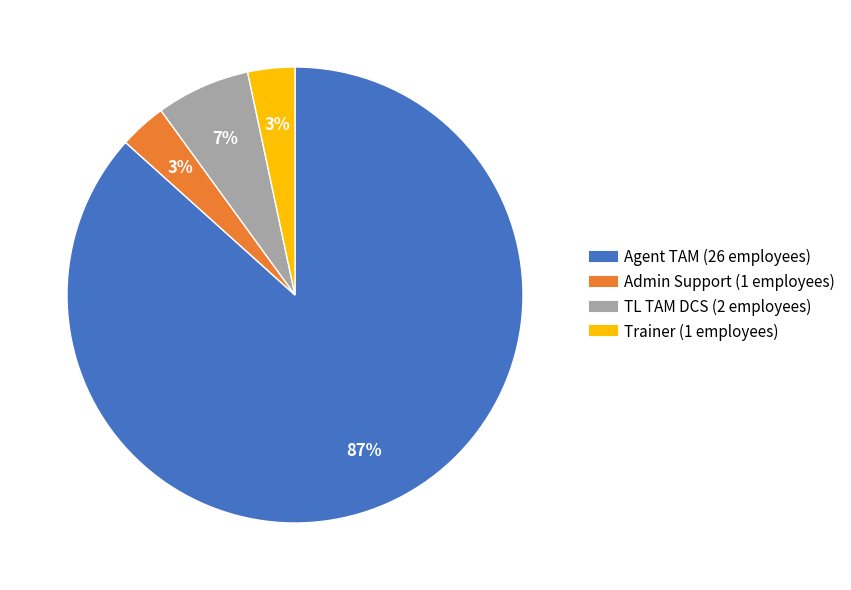

How many slices are in this pie chart?

4